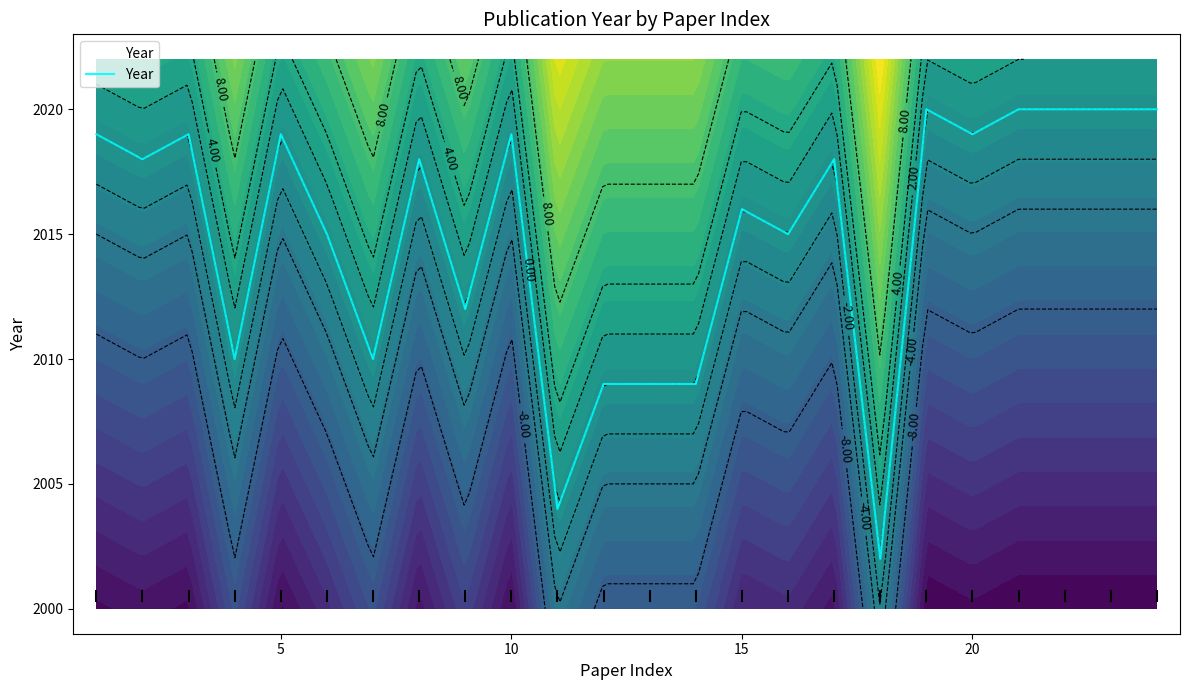

How many points are higher than both their immediate neighbors (excluding endpoints)?

7